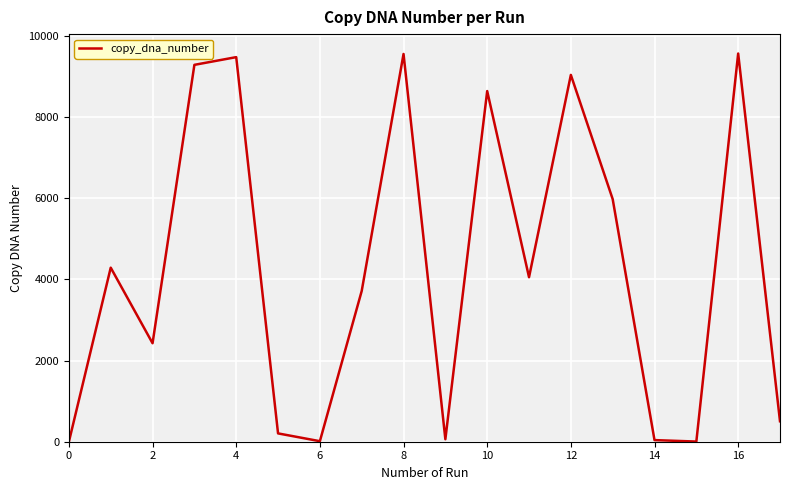

Does the chart display data point markers on the line(s)?

No